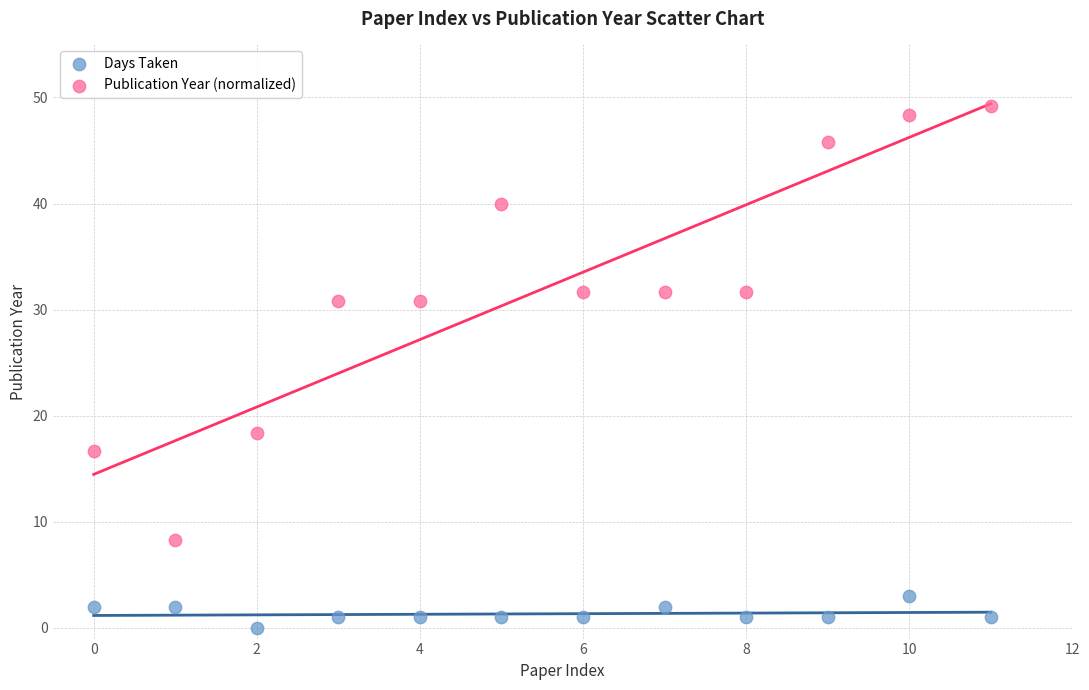

Across all series, what Y value is closest to 24?

18.3